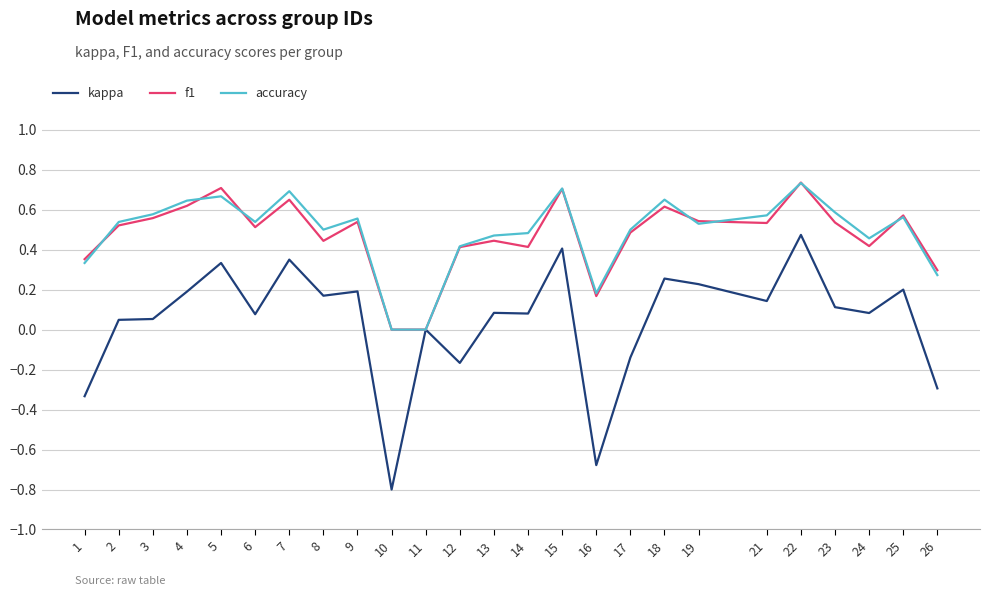

Which series has the largest range (max minus min)?

kappa